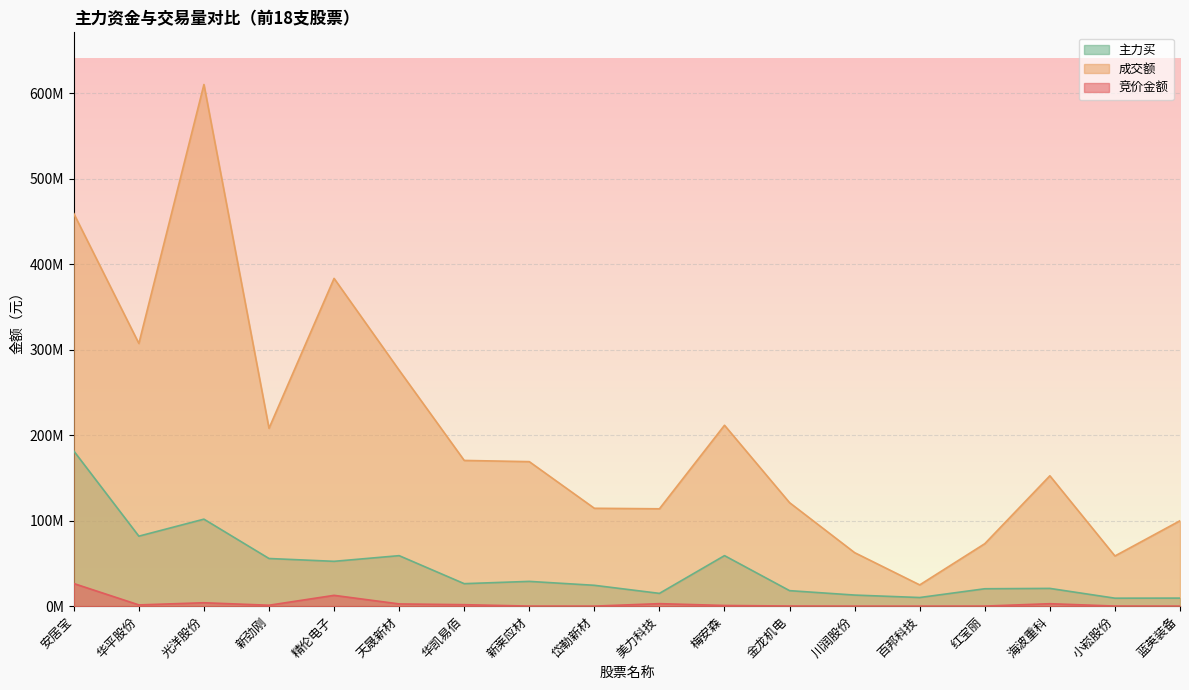

True or false: 成交额 has a value of 125688892 at 新劲刚.

False